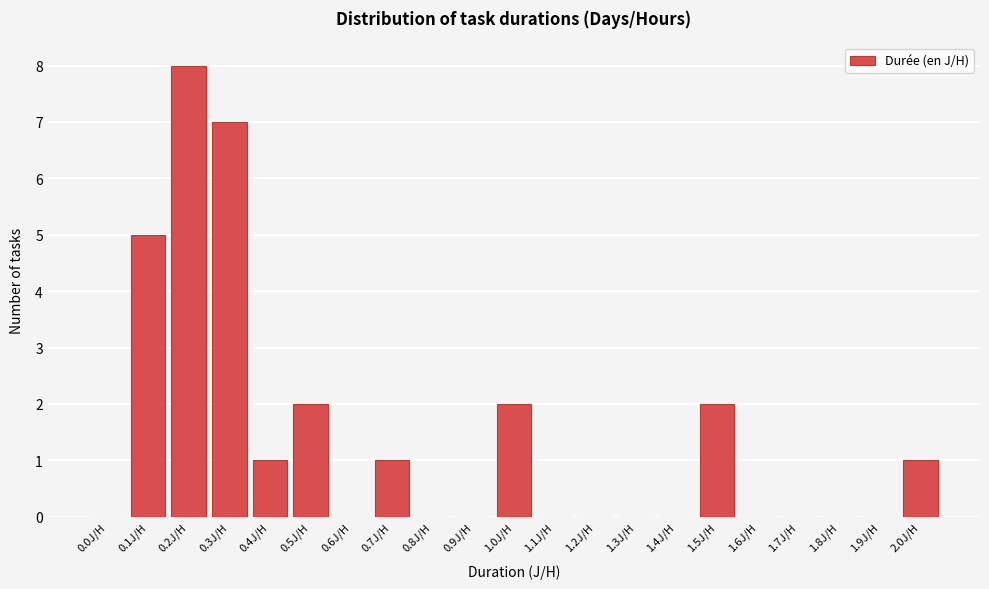

Reading left to right, list all the values displayed in this chart.

0.0J/H=0	0.1J/H=5	0.2J/H=8	0.3J/H=7	0.4J/H=1	0.5J/H=2	0.6J/H=0	0.7J/H=1	0.8J/H=0	0.9J/H=0	1.0J/H=2	1.1J/H=0	1.2J/H=0	1.3J/H=0	1.4J/H=0	1.5J/H=2	1.6J/H=0	1.7J/H=0	1.8J/H=0	1.9J/H=0	2.0J/H=1